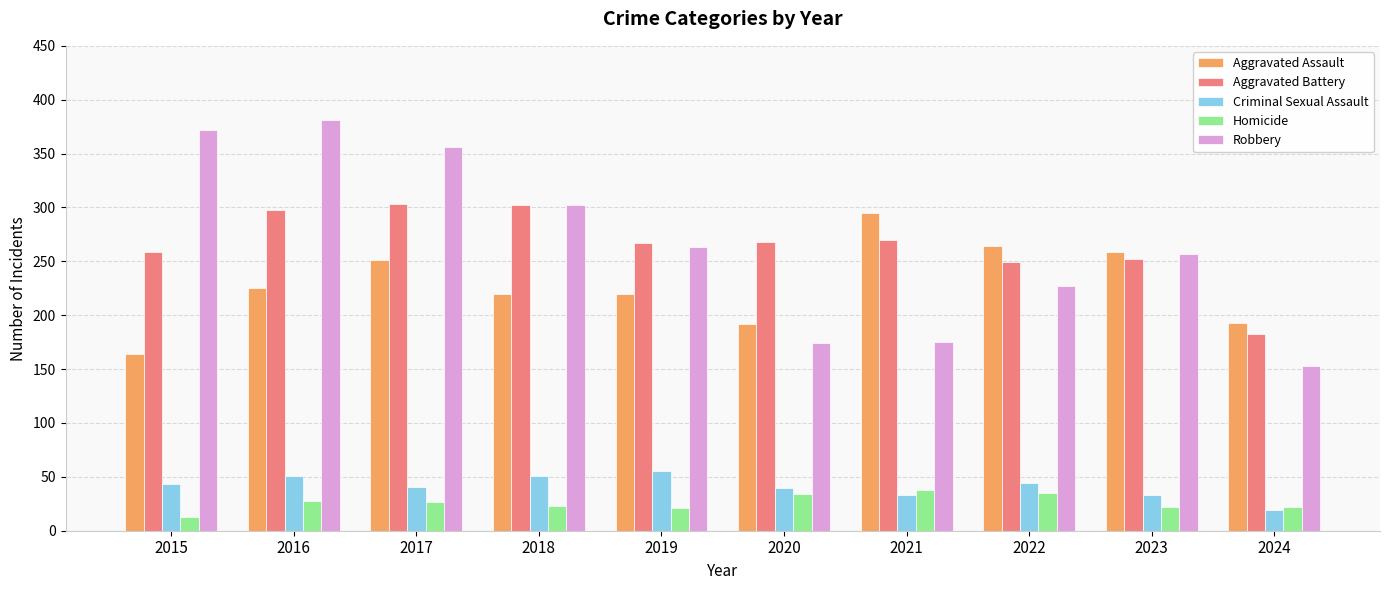

What is the average value of the Robbery series?

266